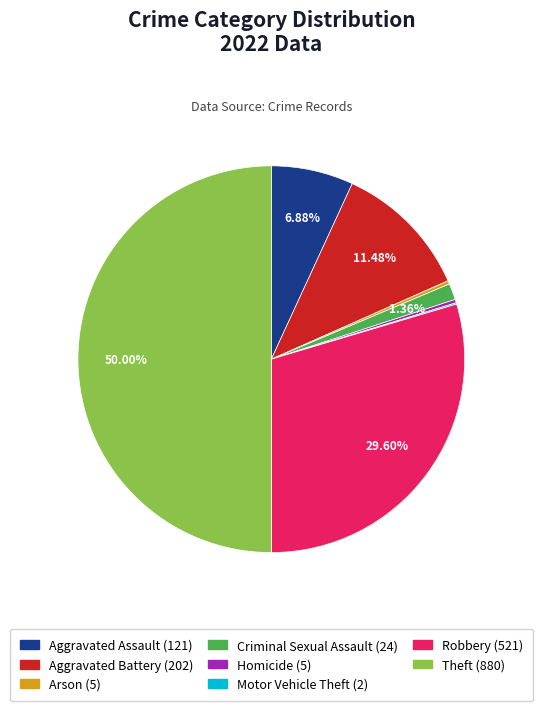

Which has a higher value, Robbery or Aggravated Battery?

Robbery